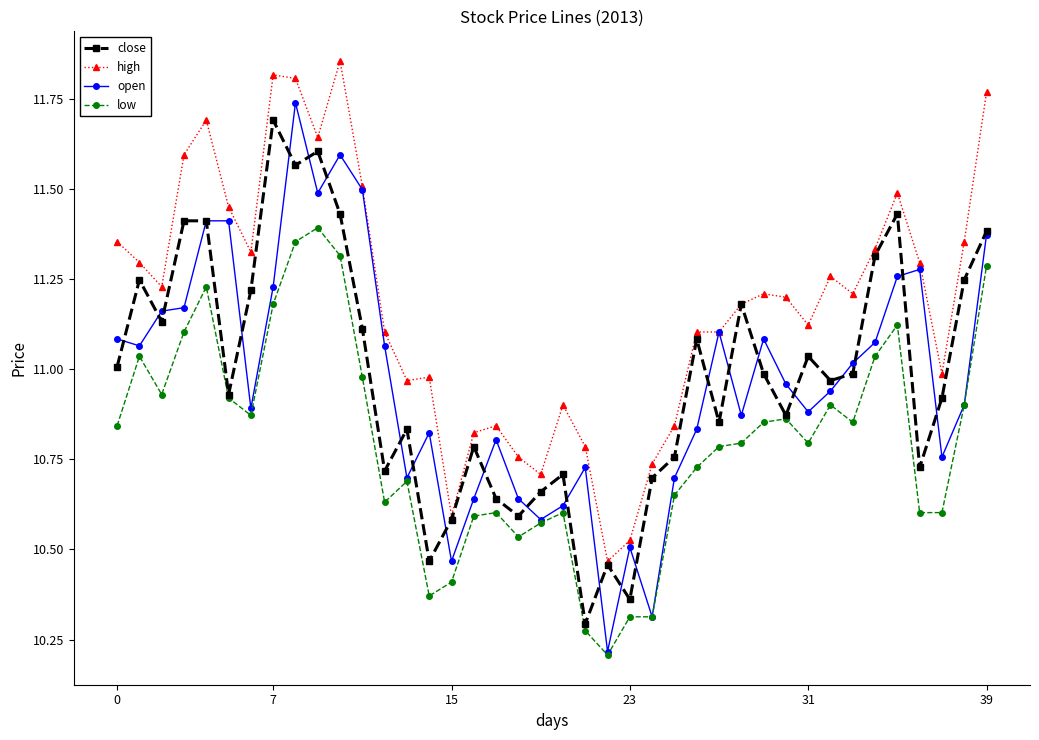

How many series are shown in this chart?

4